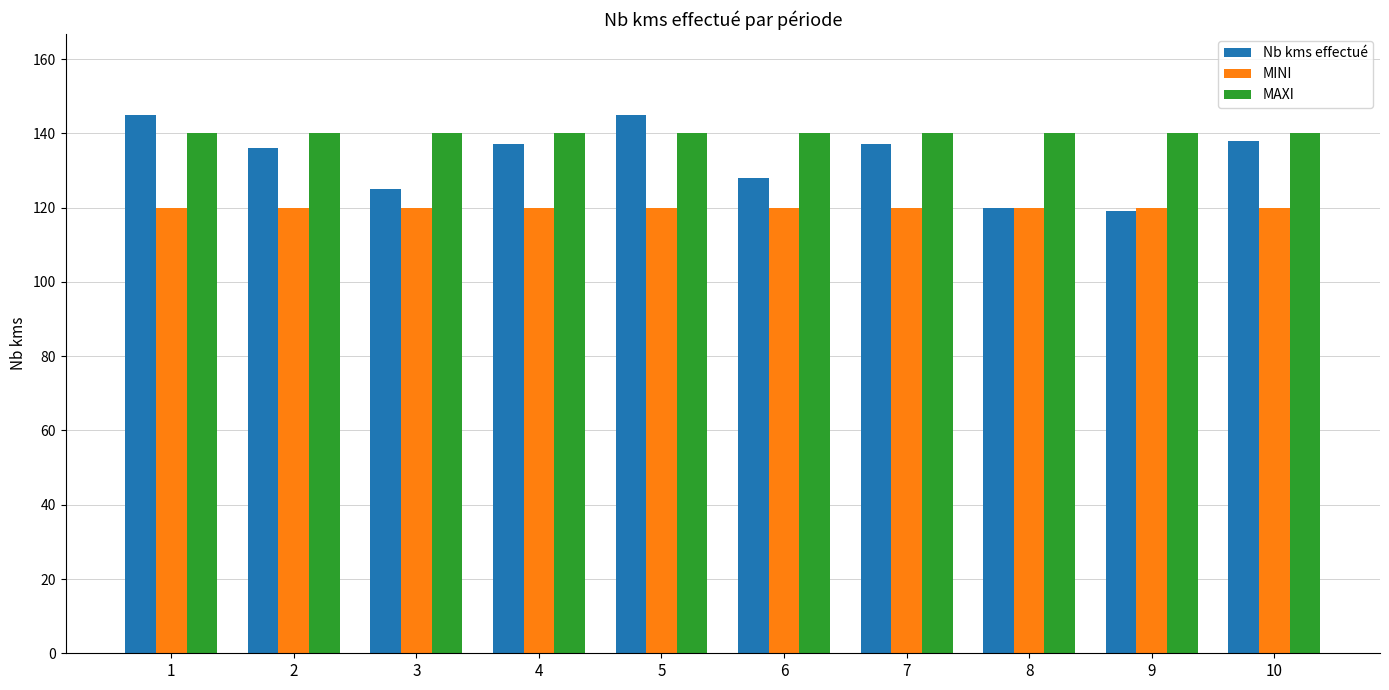

How many data points does each series have?

10